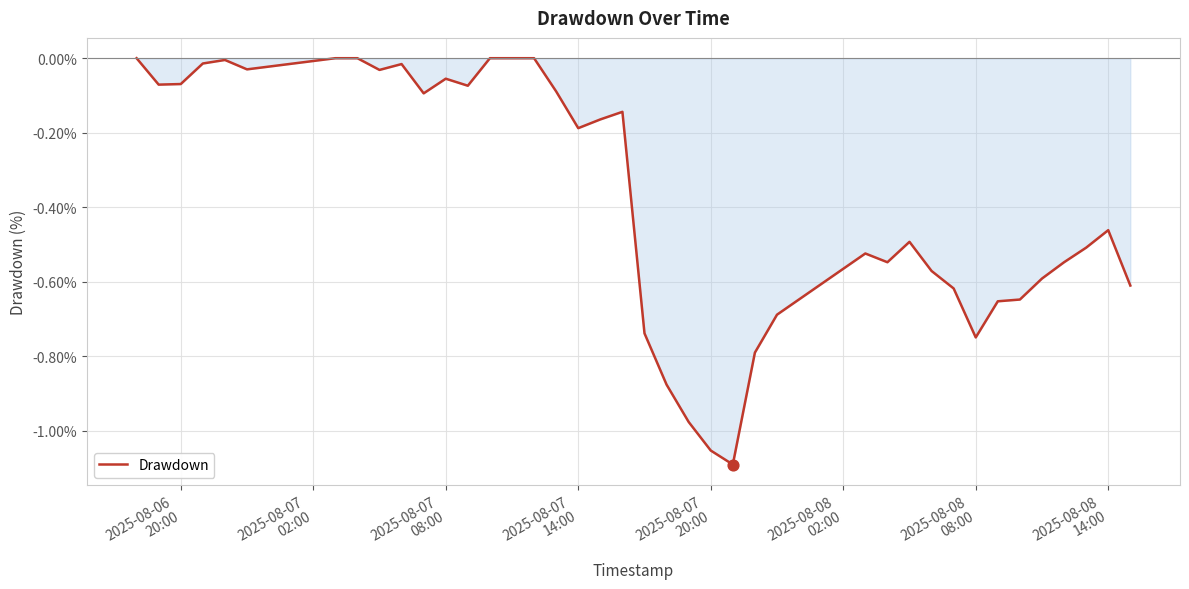

What is the difference between the maximum and minimum values?

1.1